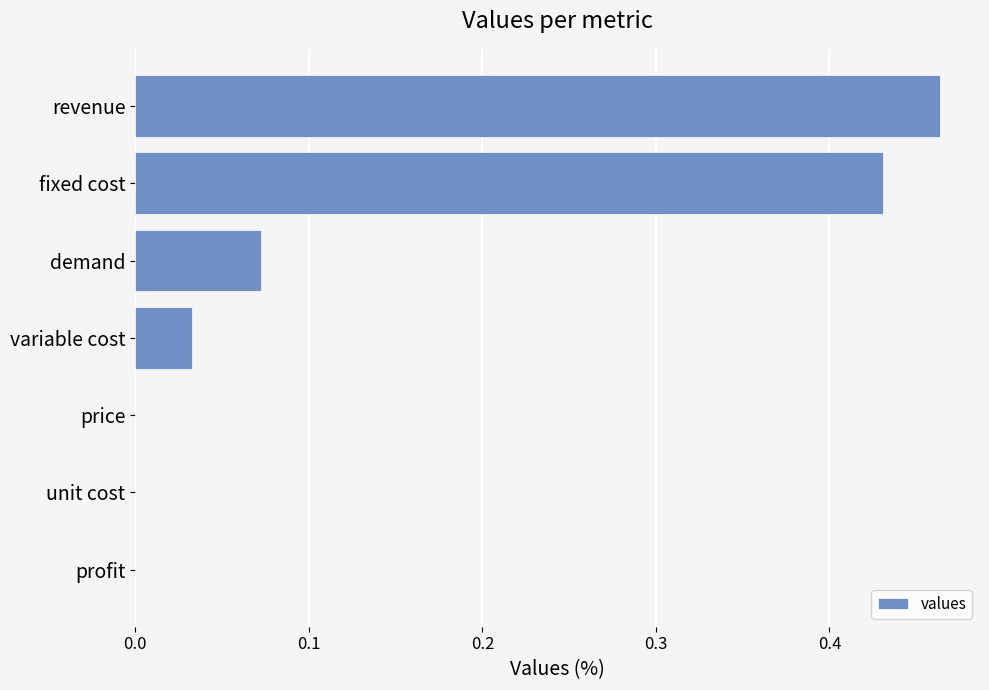

Are the bars horizontal?

Yes